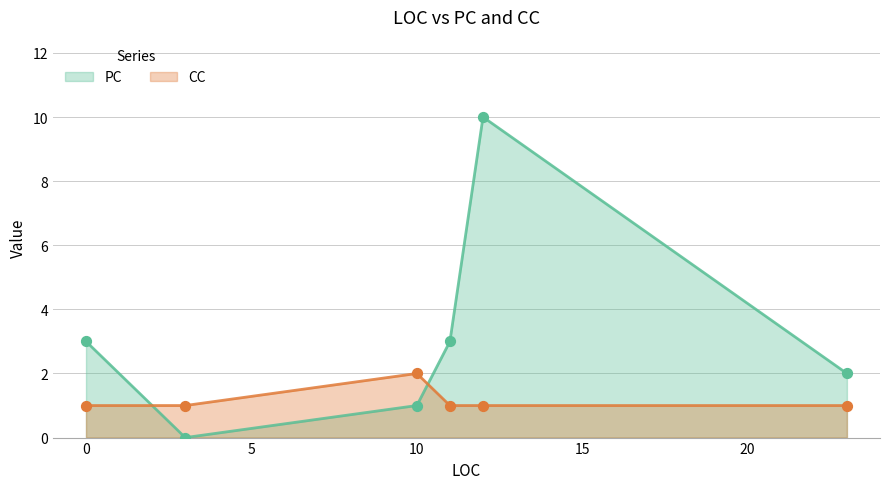

Is the value of PC at 0 greater than the value of CC at 0?

Yes